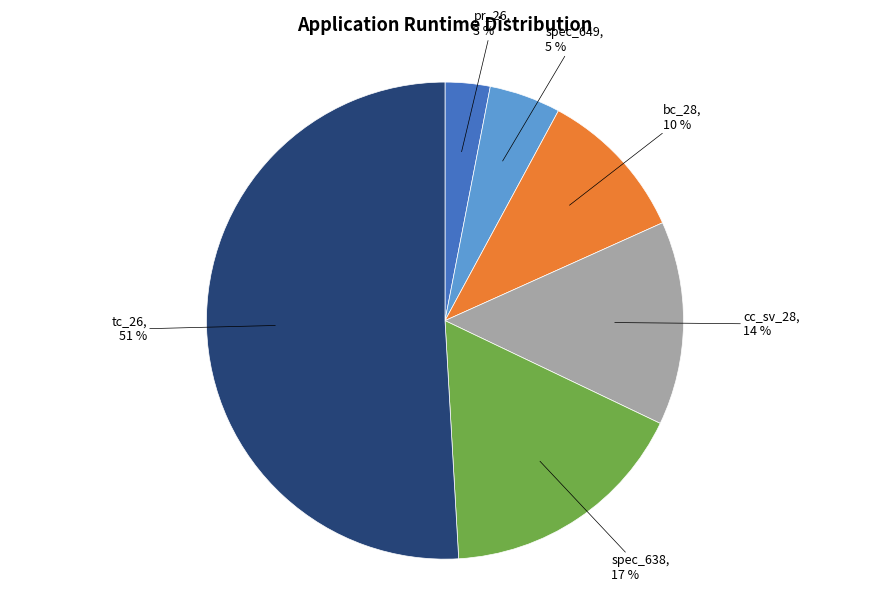

To the nearest percent, what is the difference between the largest and smallest slice percentages?

48%